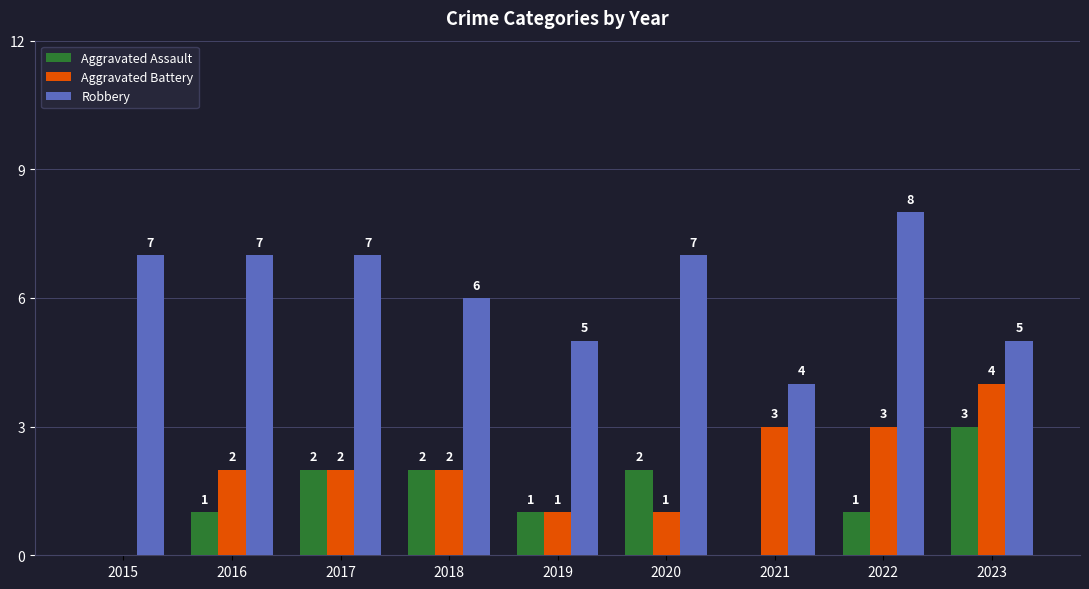

Reading left to right, transcribe all the data shown in this chart.

Aggravated Assault: 2015=0	2016=1	2017=2	2018=2	2019=1	2020=2	2021=0	2022=1	2023=3
Aggravated Battery: 2015=0	2016=2	2017=2	2018=2	2019=1	2020=1	2021=3	2022=3	2023=4
Robbery: 2015=7	2016=7	2017=7	2018=6	2019=5	2020=7	2021=4	2022=8	2023=5